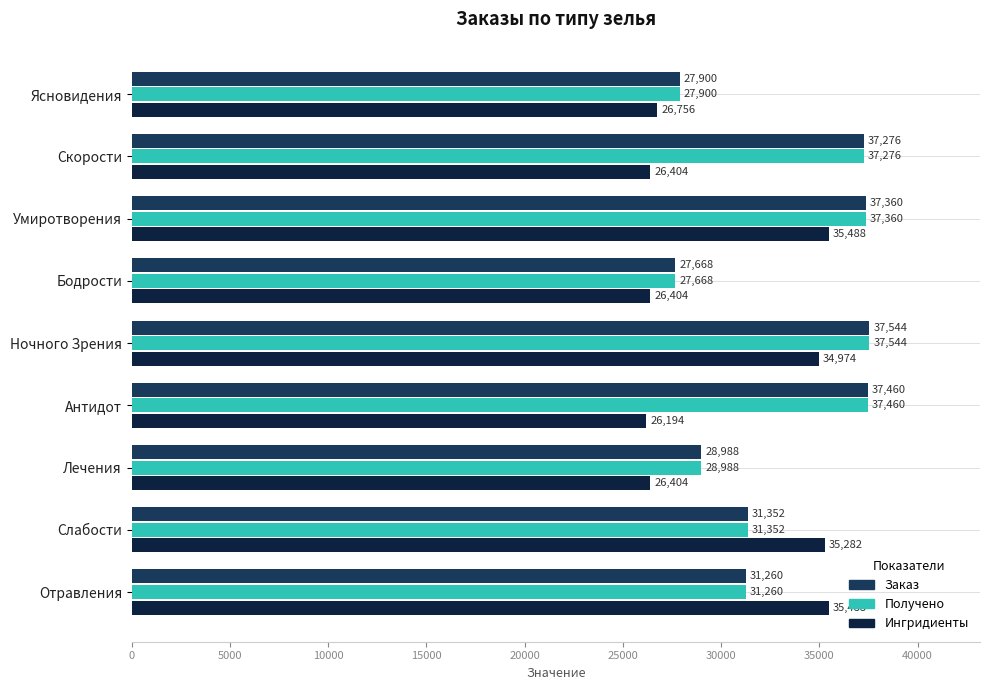

How many values in the Получено series are below 31352?

4